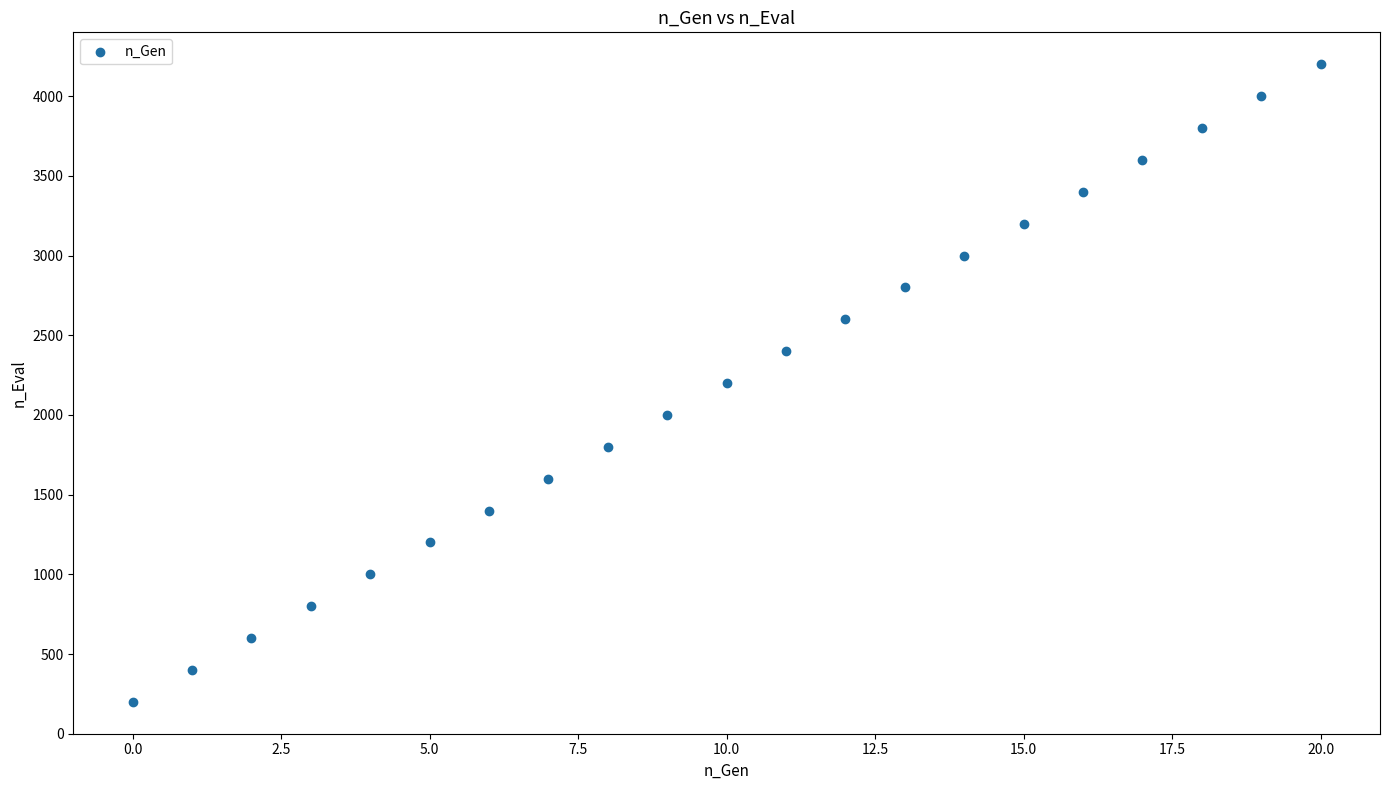

What is the range of Y values (max minus min)?

4000